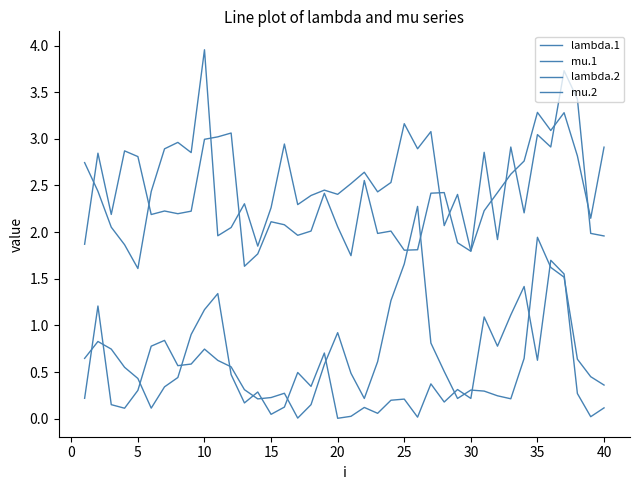

What is the average value of the mu.2 series?

0.6